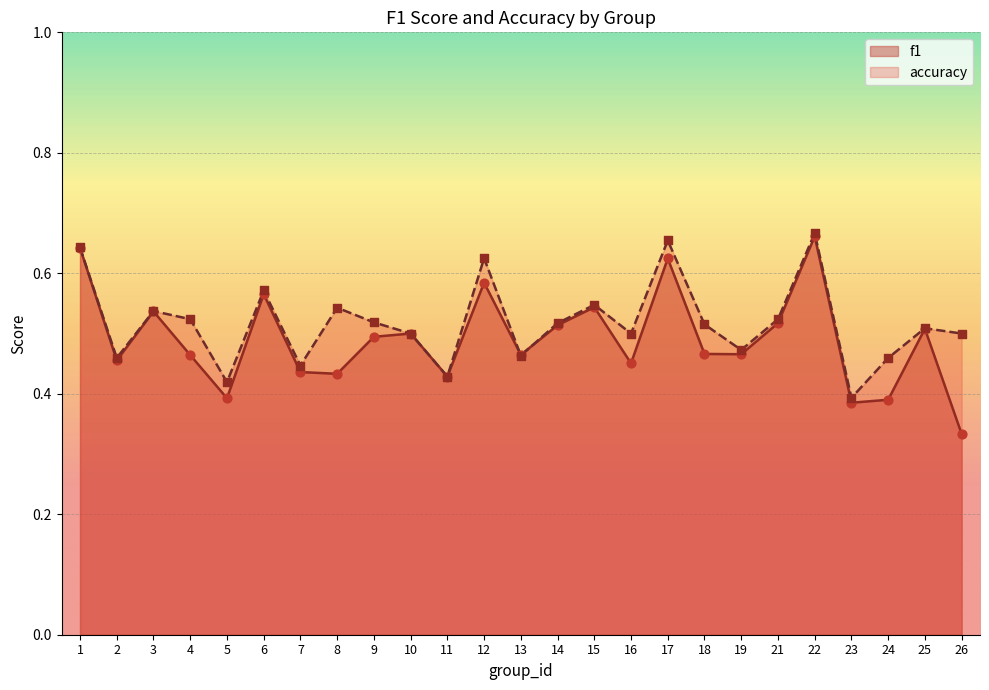

Which series reaches the maximum Y coordinate?

accuracy